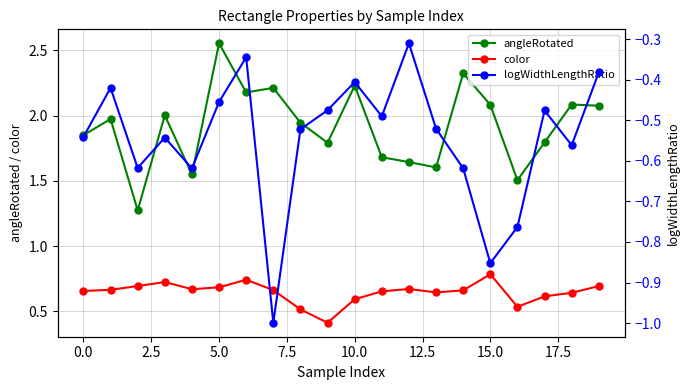

What is the difference between the second highest and minimum values in the color series?

0.3